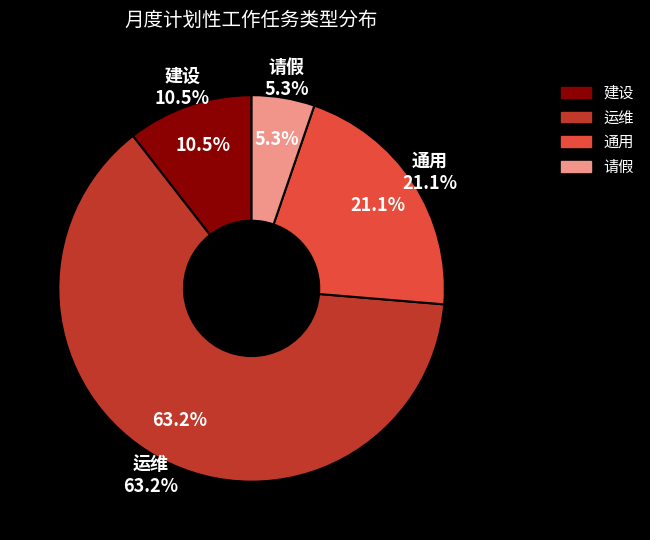

What is the change in value from 建设 to 通用?

+2